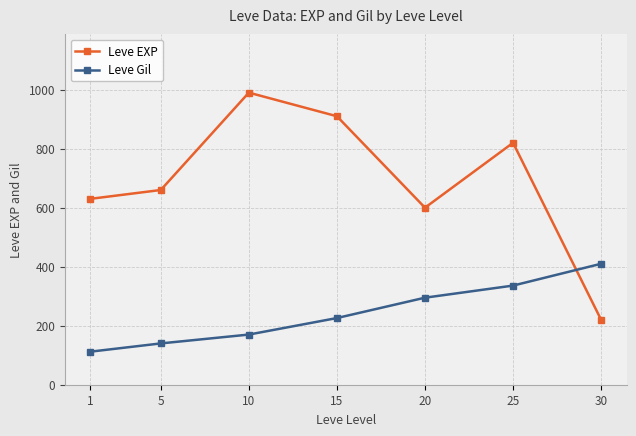

List the labels in order of Leve Gil value, largest first.

30, 25, 20, 15, 10, 5, 1